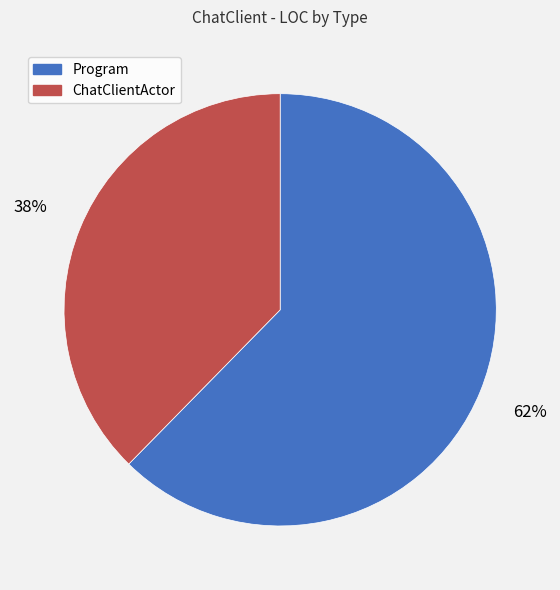

The Program slice represents 62% of the pie. True or false?

True